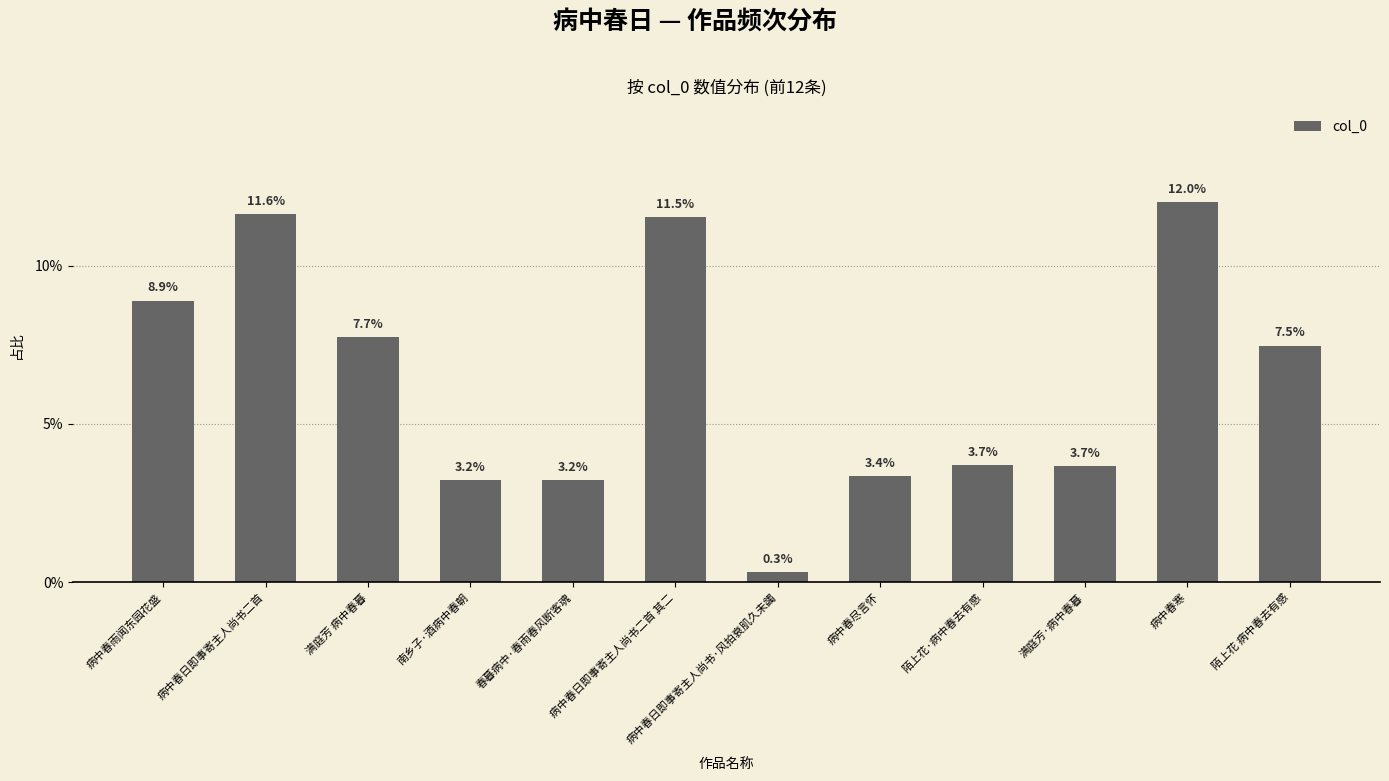

Is it true that the value at 病中春日即事寄主人尚书·风拍衰肌久未蠲 is 0.0?

False